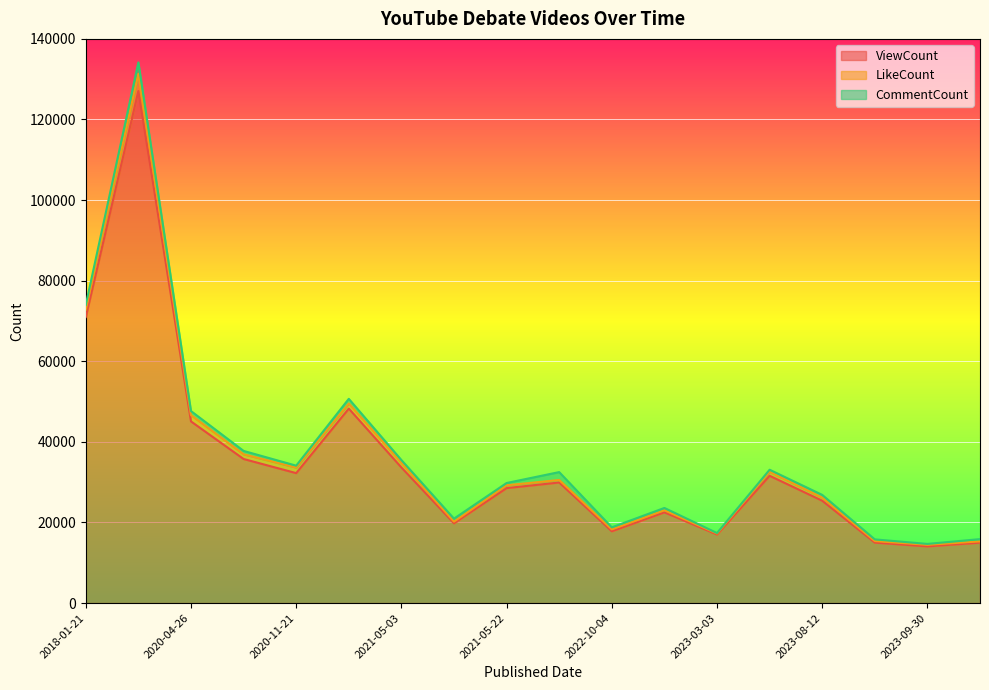

At which label does ViewCount first exceed 29925?

2018-01-21